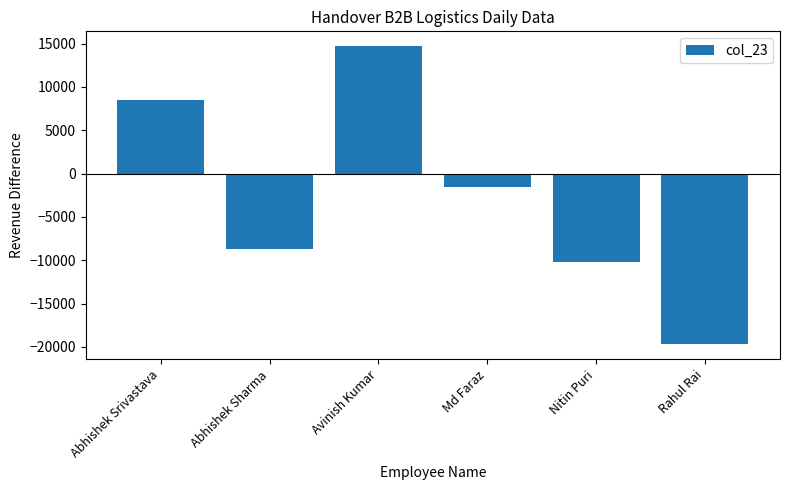

Does the chart contain stacked bars?

No